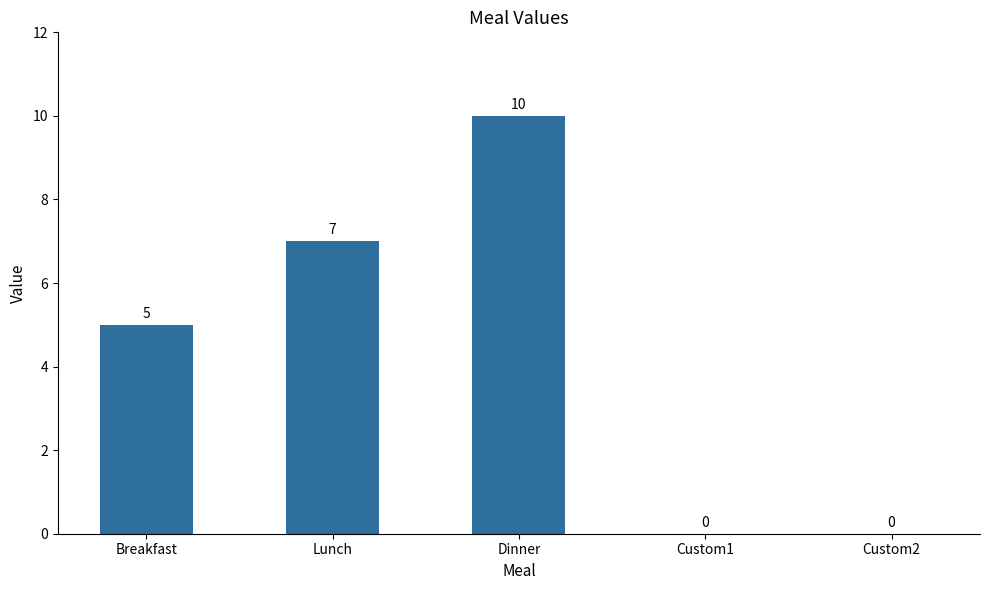

How many categories are shown in the chart?

5